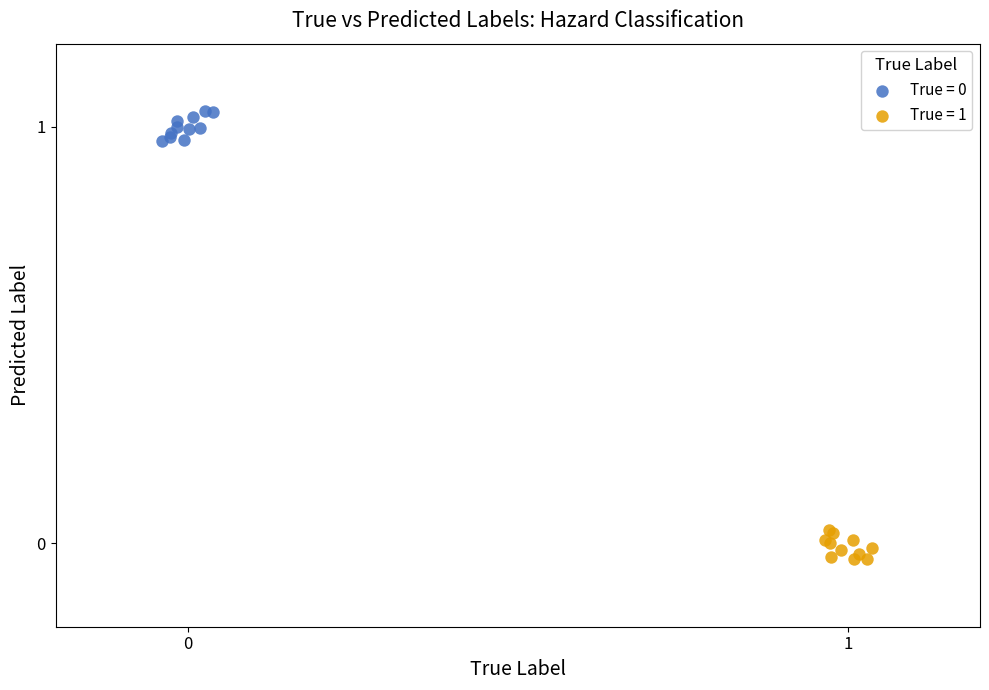

Which series reaches the minimum Y coordinate?

True = 1